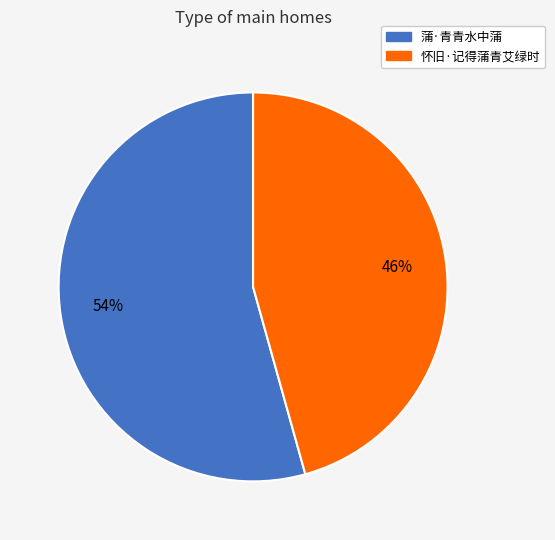

Is it true that 怀旧·记得蒲青艾绿时 is 46% of the pie?

True